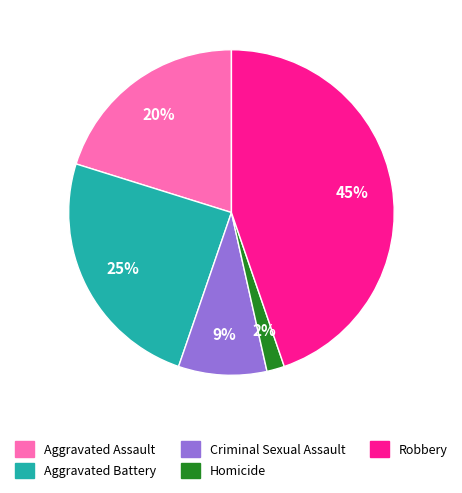

What is the ratio of the value at Homicide to the value at Criminal Sexual Assault?

0.2